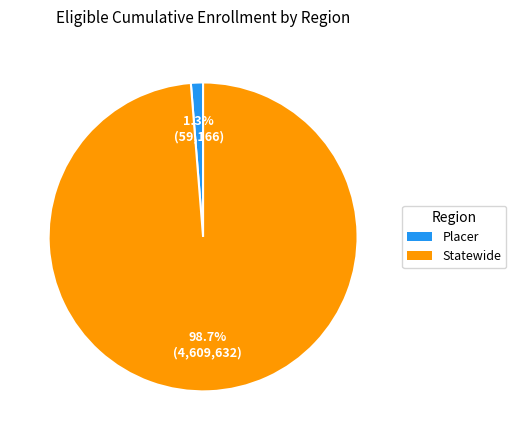

Which has a higher value, Statewide or Placer?

Statewide